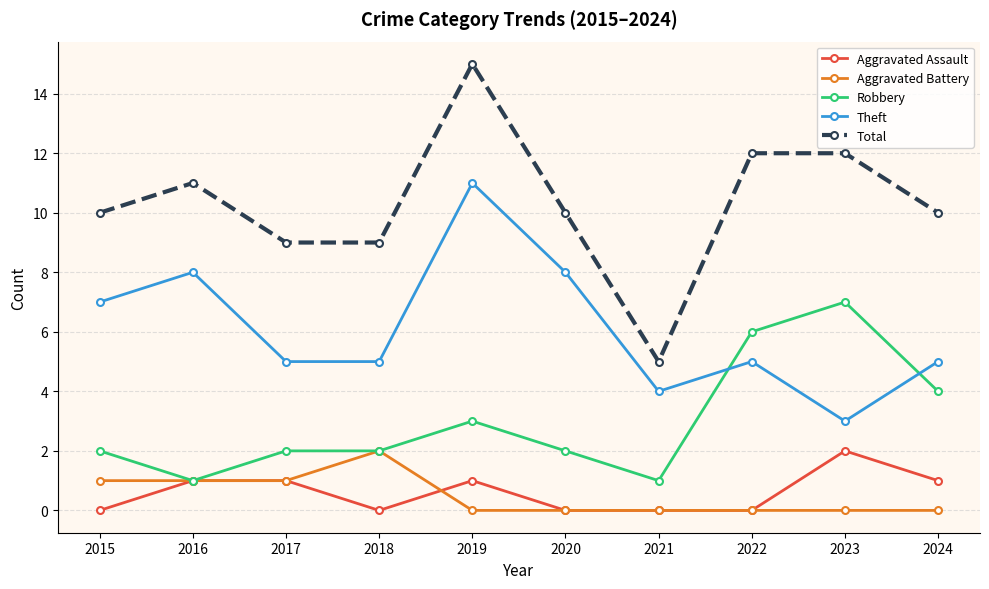

Read the Theft value at 2022.

5